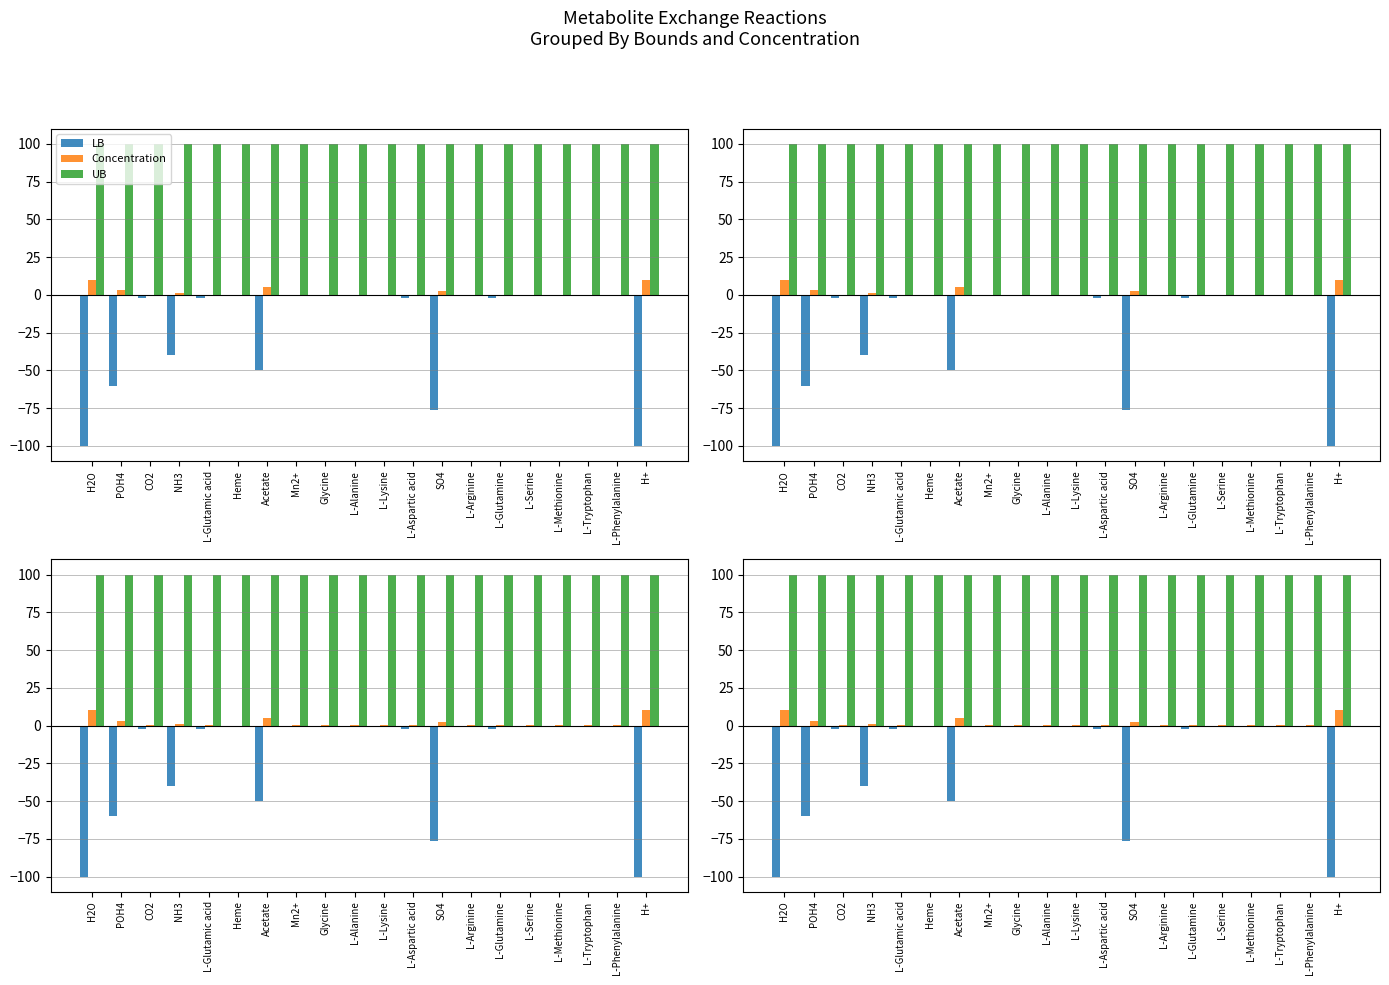

At which category does the chart reach its peak across all series?

H2O